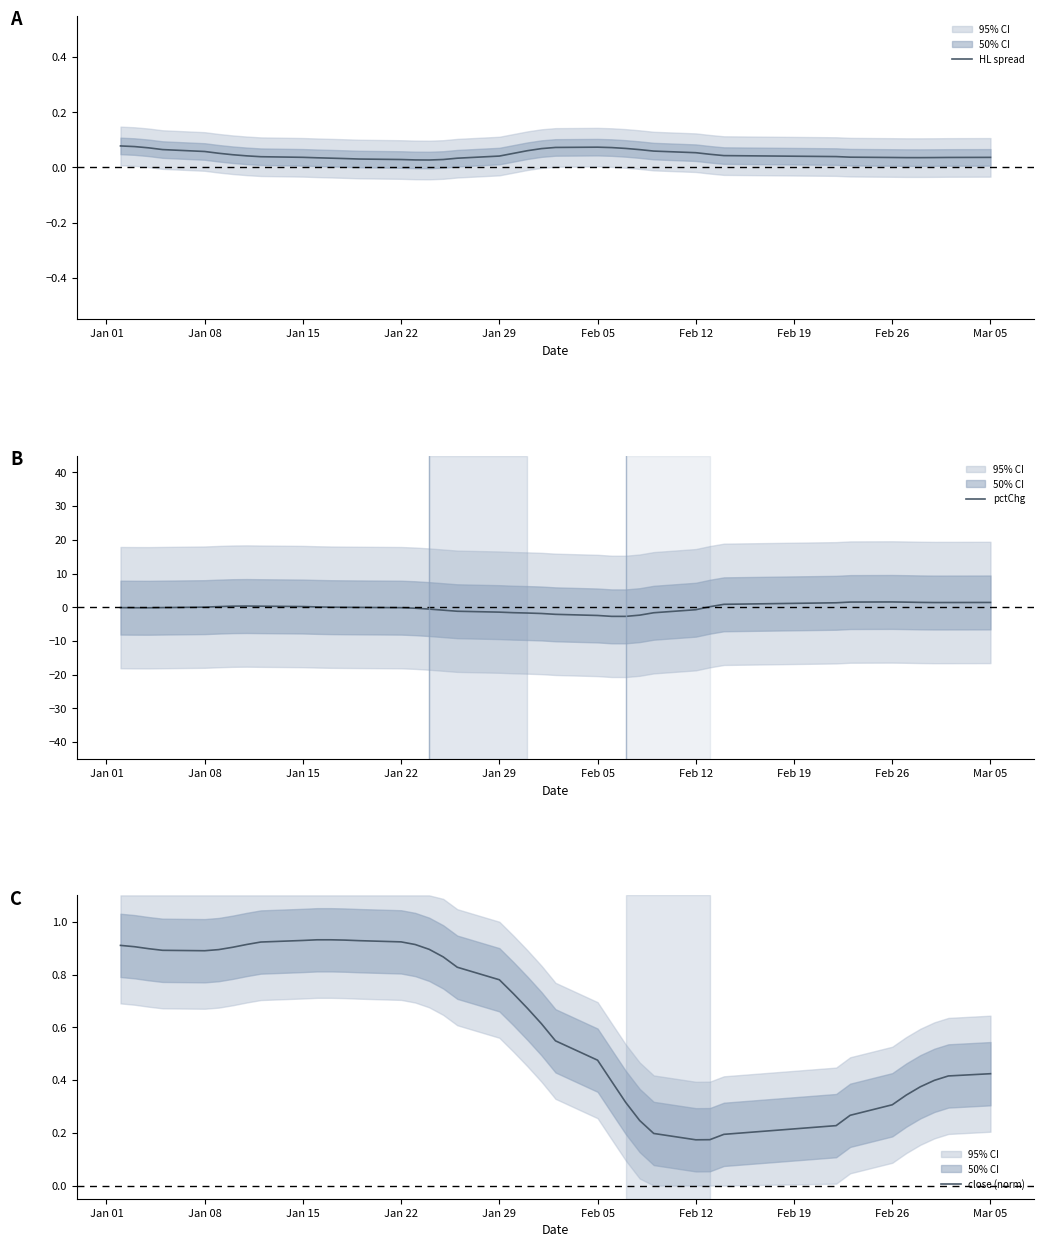

Rank the series by their average value, from lowest to highest.

pctChg, HL spread, close (norm)